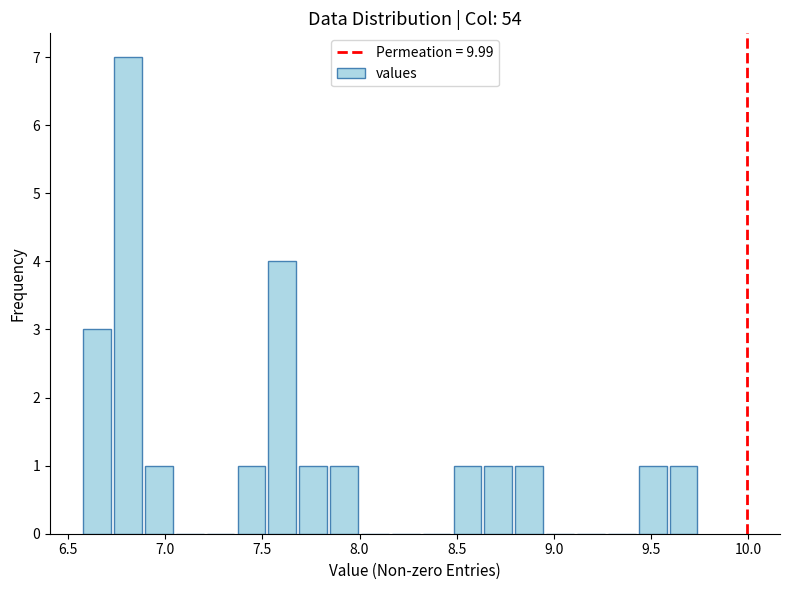

Read against the x-axis, roughly where is the centre of the tallest bar?

6.80